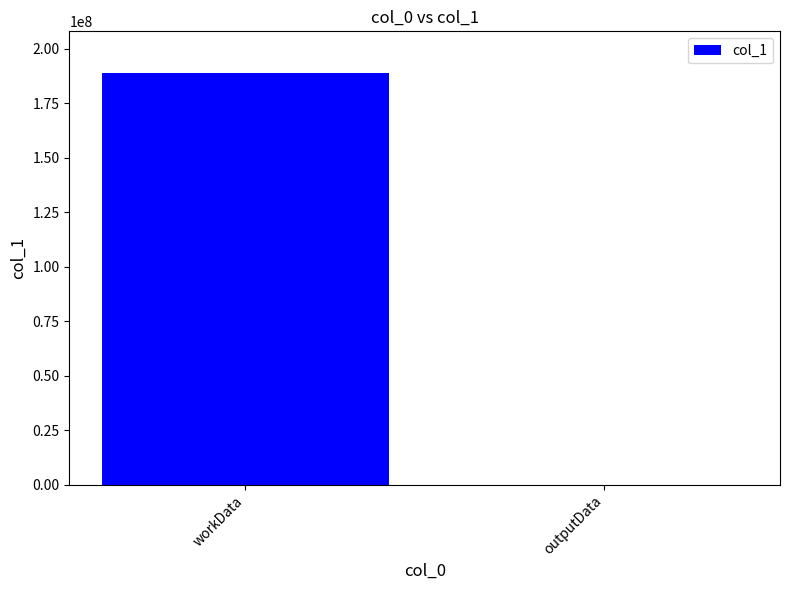

What is the change in value from workData to outputData?

-189084808